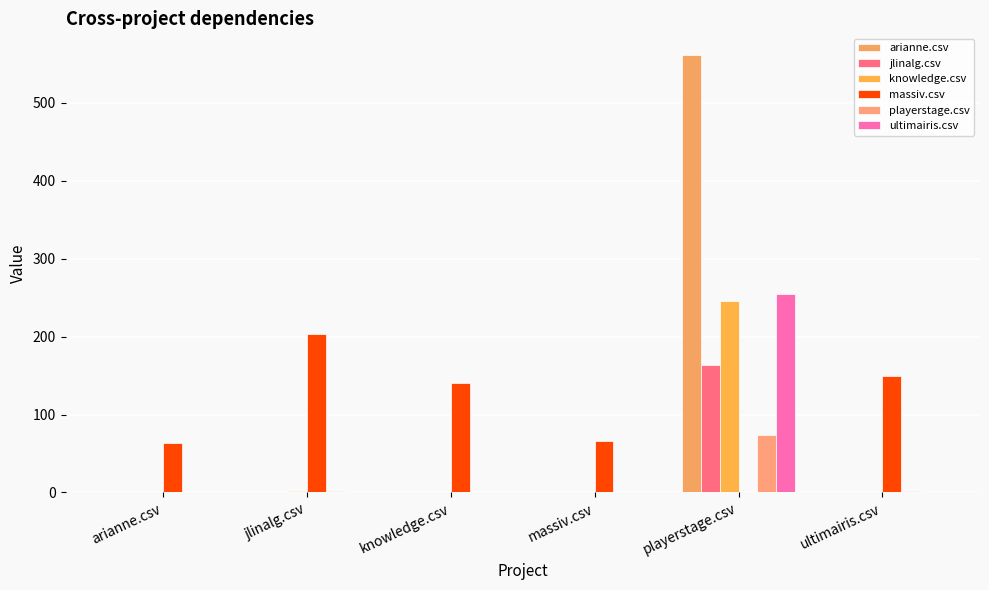

What position from the left is playerstage.csv?

5